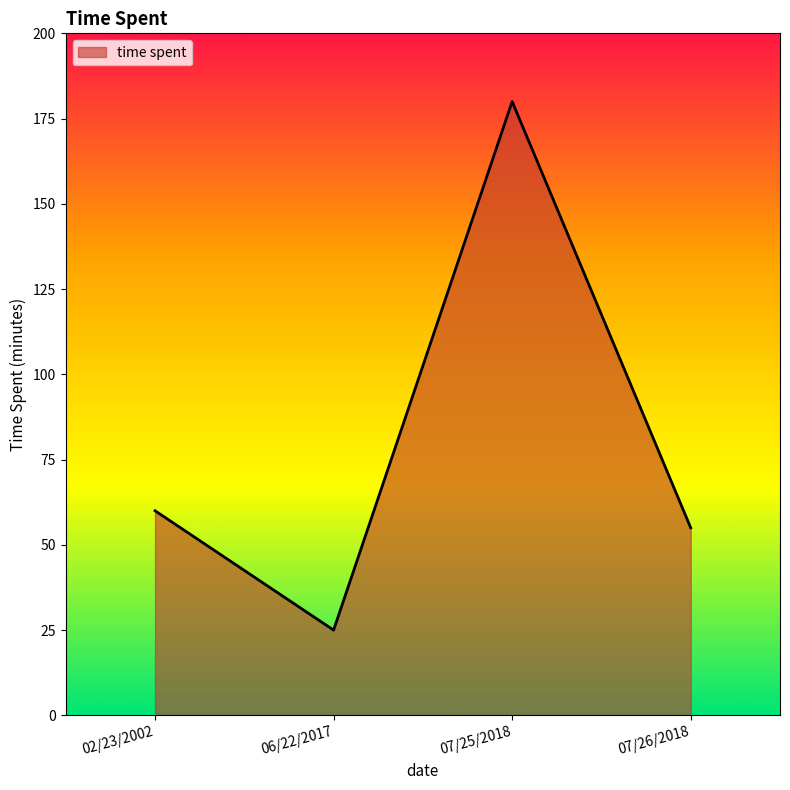

True or false: the data shows 60 at 02/23/2002.

True